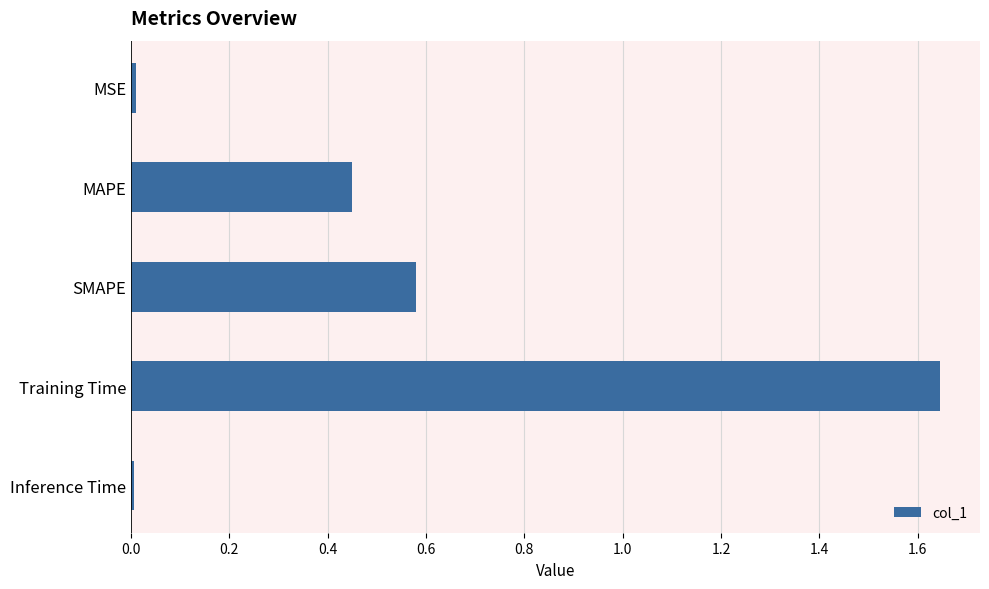

True or false: the data shows 0.8 at SMAPE.

False